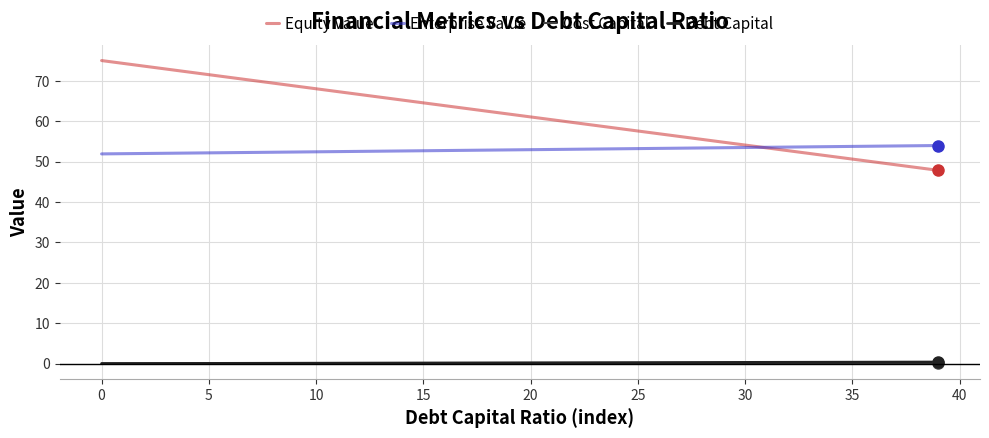

Which series has the widest spread of values?

Equity Value